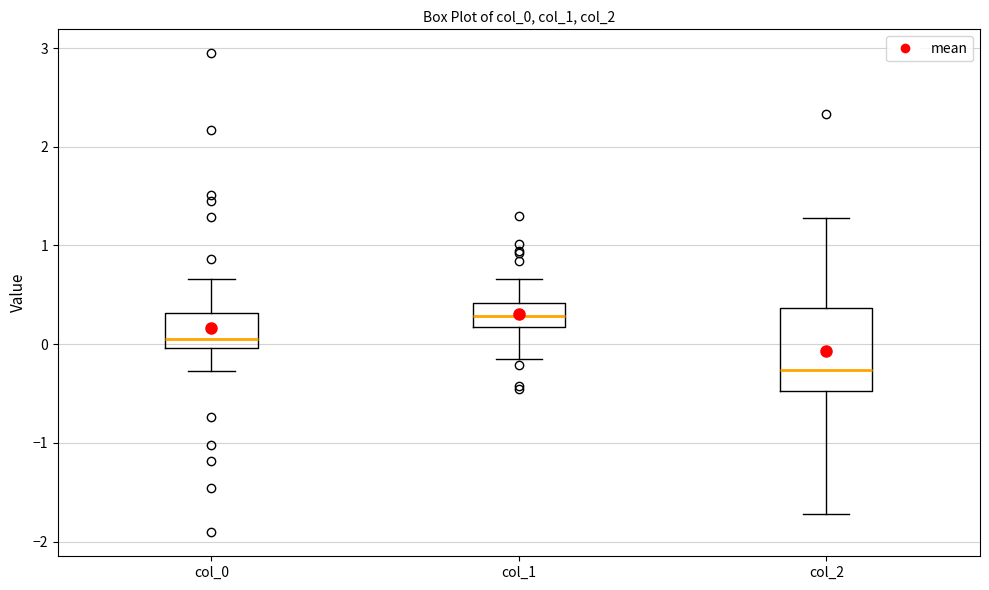

Reading left to right, read every box against the y-axis: the position of its median line, the range the box covers, and the ends of its whiskers. The values are not printed on the chart, so give them approximately, as read against the axis.

col_0: median 0.0 (just above the box's lower edge), box 0.0 to 0.3, whiskers -0.3 to 0.7
col_1: median 0.3, box 0.2 to 0.4, whiskers -0.2 to 0.7
col_2: median -0.3, box -0.5 to 0.4, whiskers -1.7 to 1.3